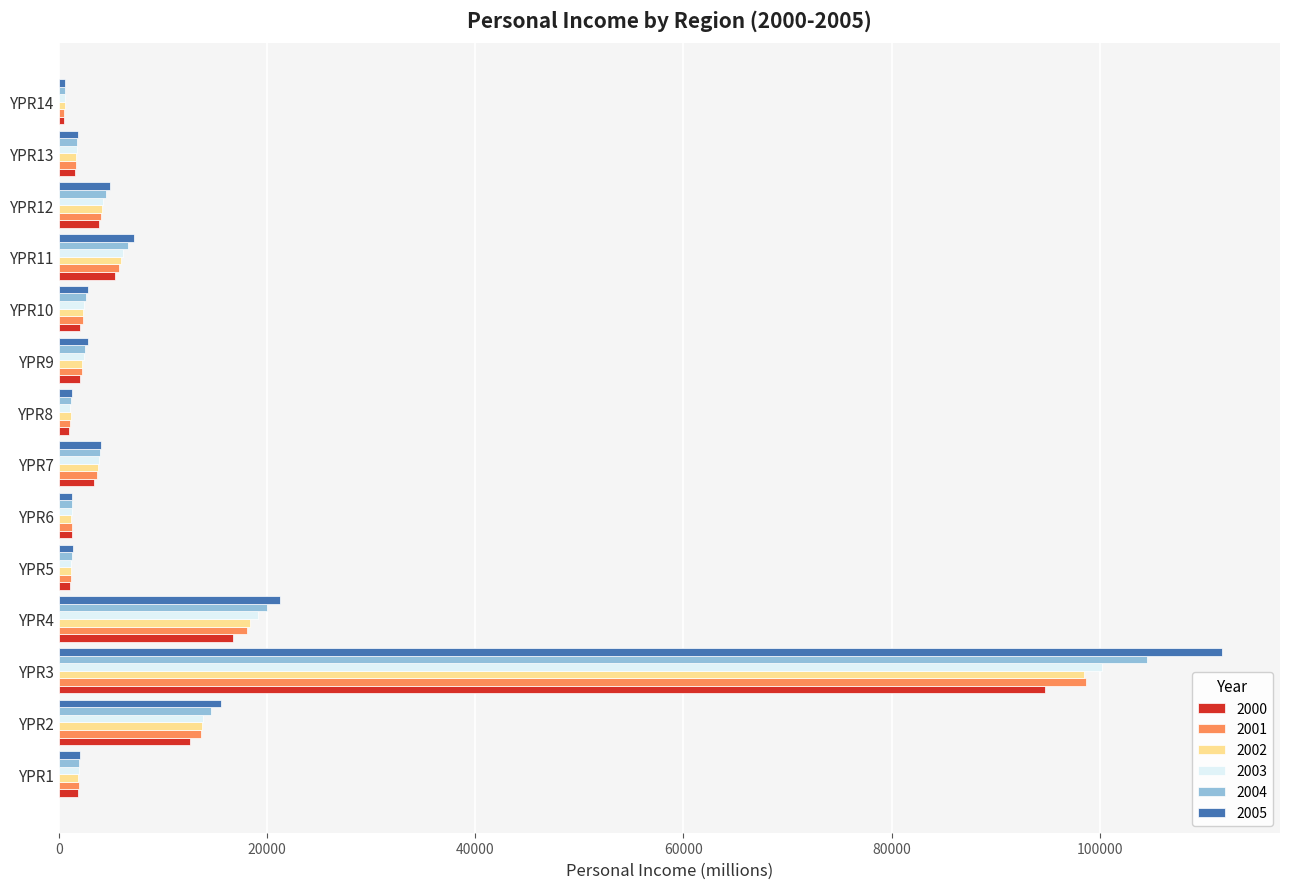

What is the difference between the highest and lowest values at YPR1?

269.1